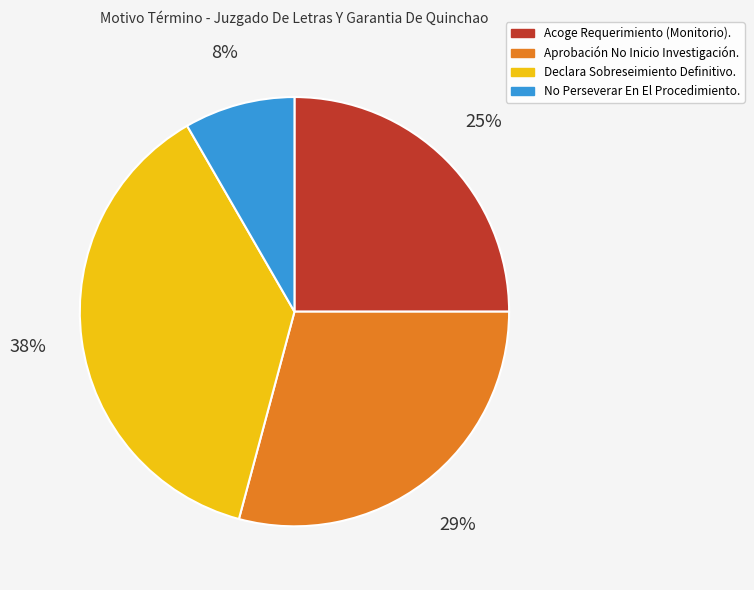

Combined, do No Perseverar En El Procedimiento. and Aprobación No Inicio Investigación. account for over 50%?

No